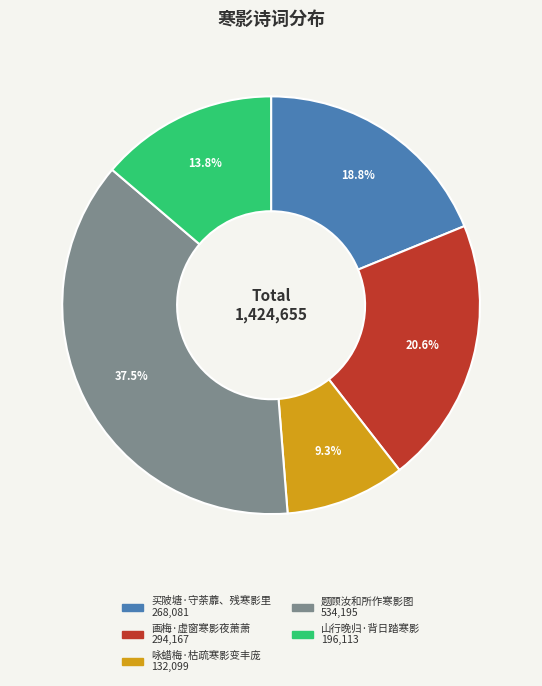

To the nearest percent, what portion does 山行晚归·背日踏寒影 represent?

14%